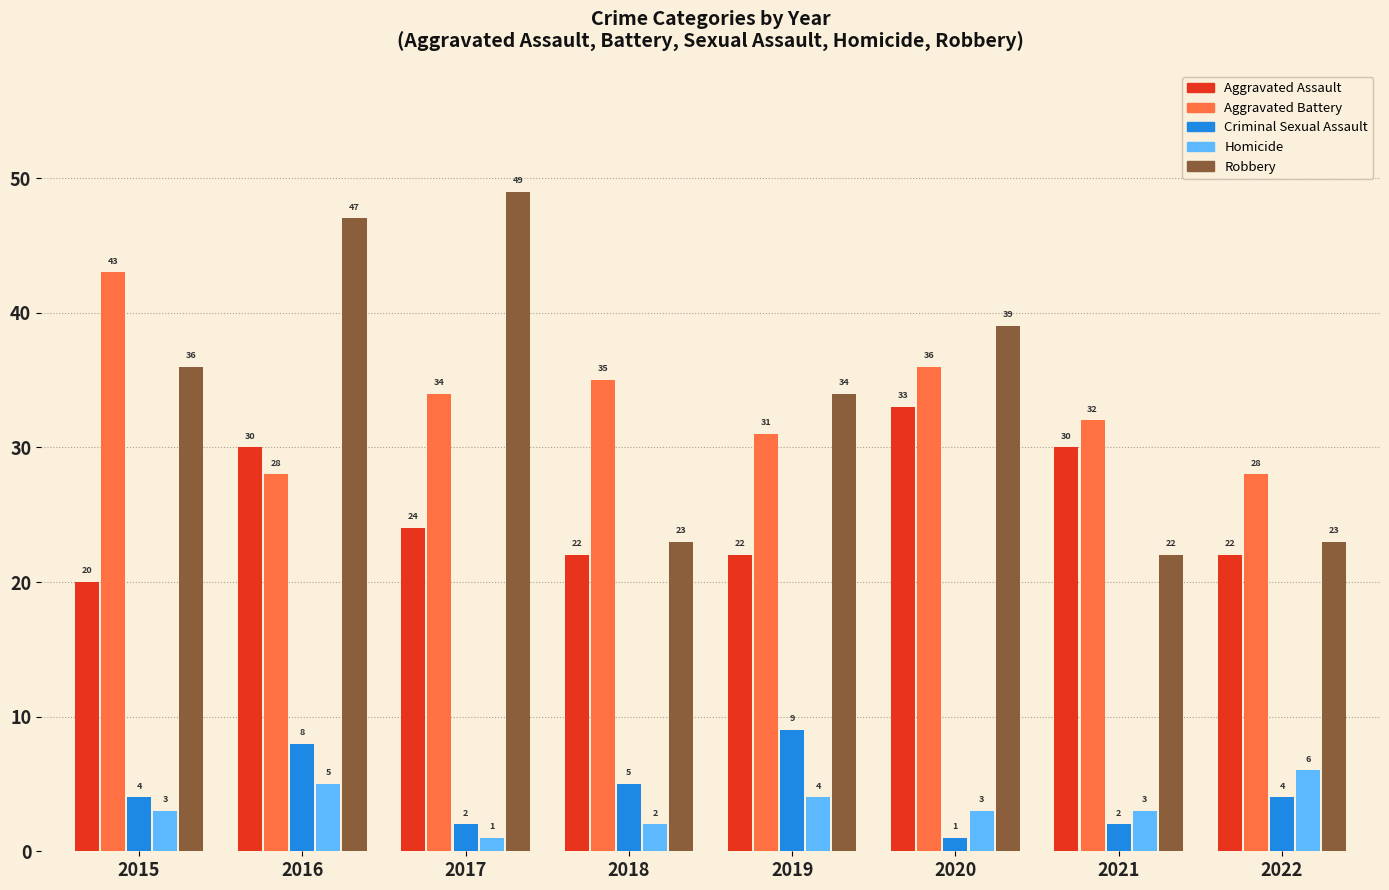

How many data points does each series have?

8